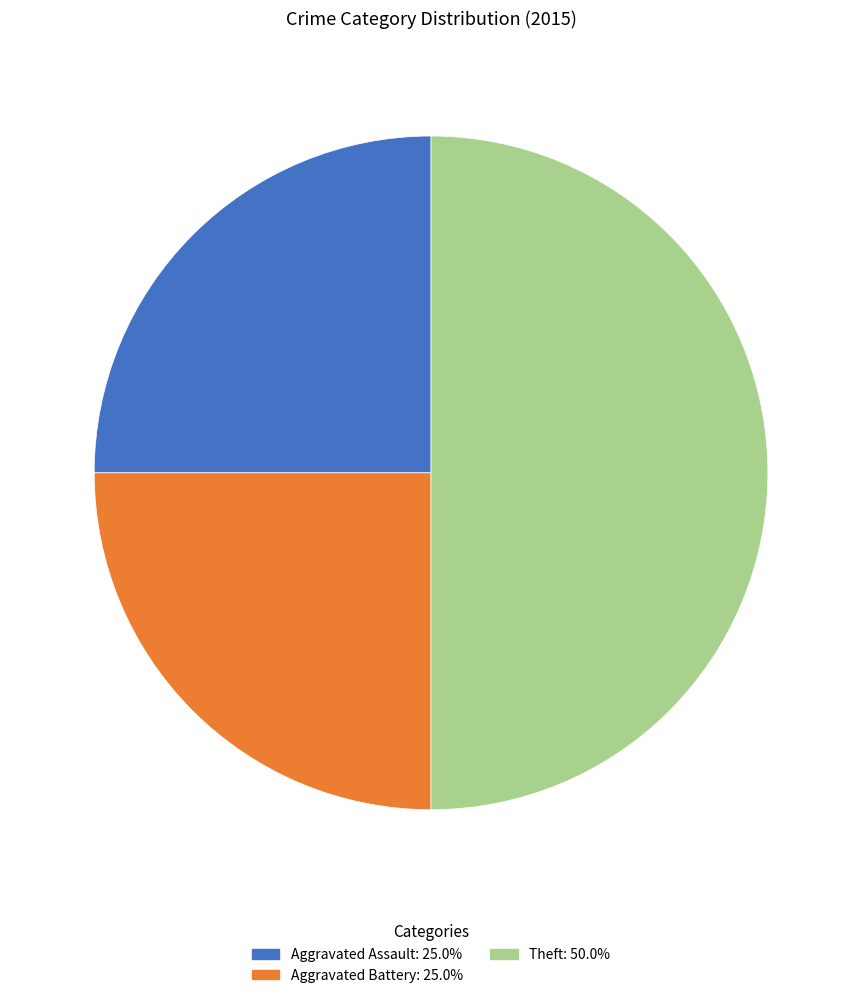

Which slice is the largest?

Theft